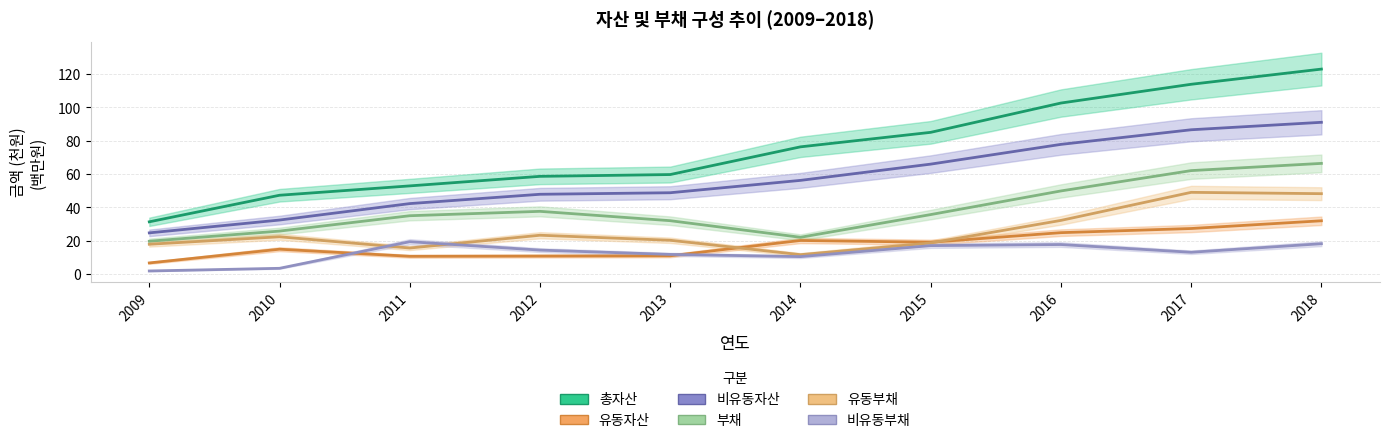

Where is the first local minimum for 비유동부채?

2014